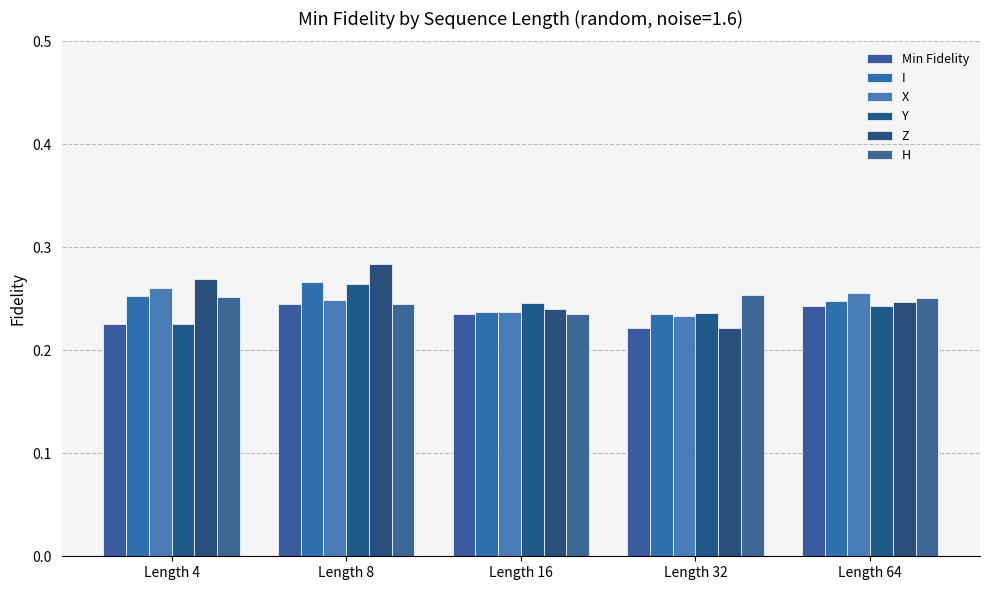

At which label does I reach its peak?

Length 8